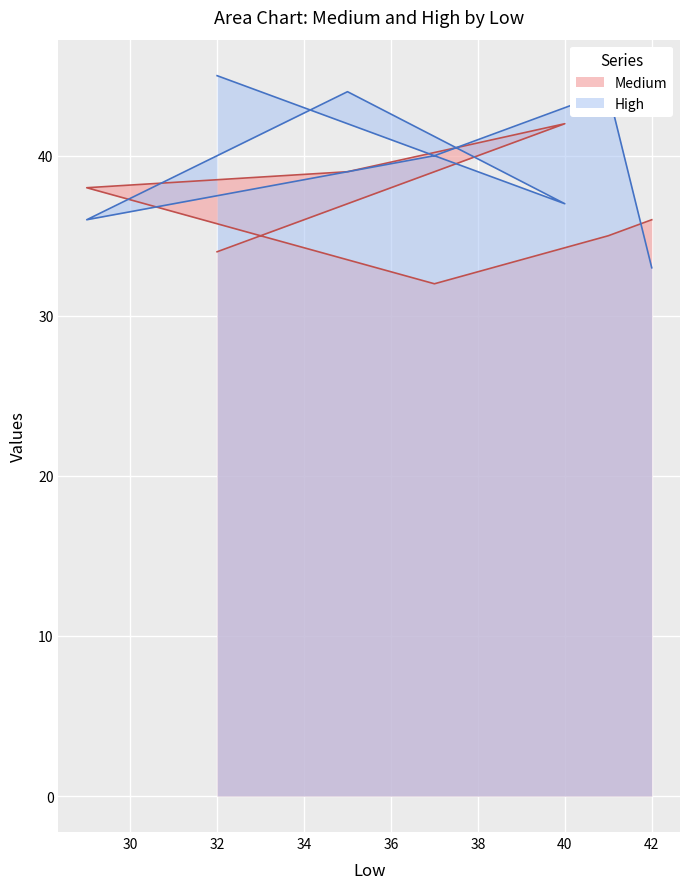

At 35, list the series in order from smallest to largest.

Medium, High